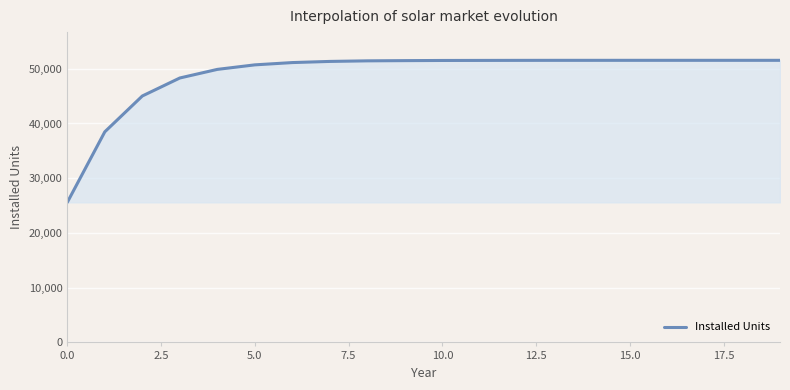

What is the greatest value displayed?

51541